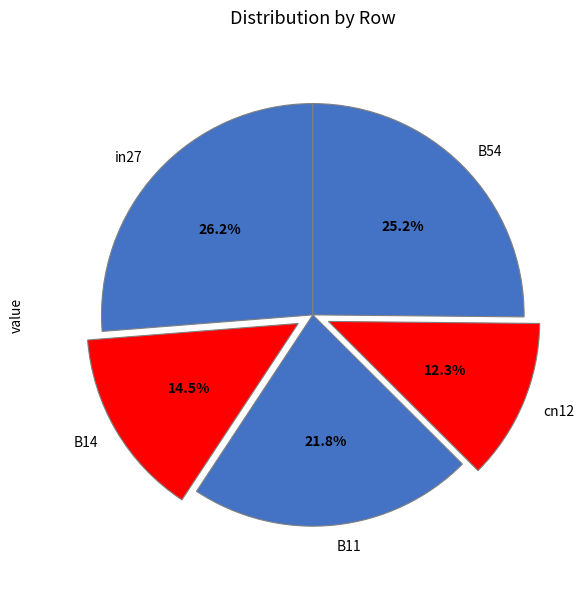

The B11 slice represents 29% of the pie. True or false?

False